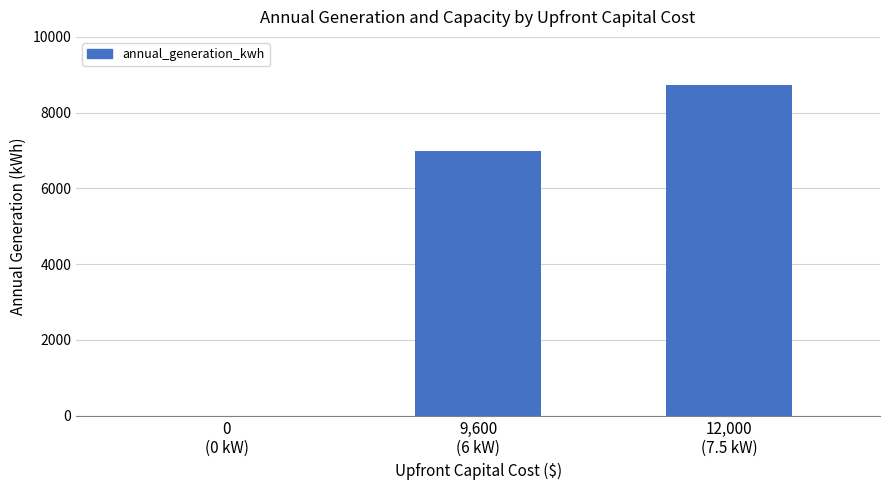

What is the sum of all values?

15731.0